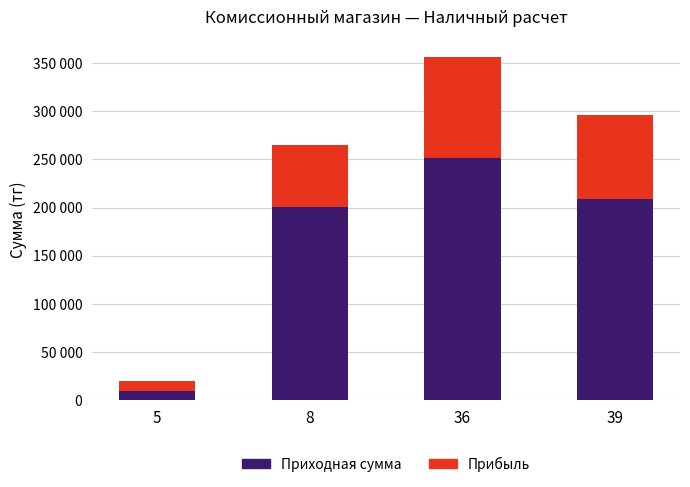

What are all the series names shown in the legend?

Приходная сумма, Прибыль